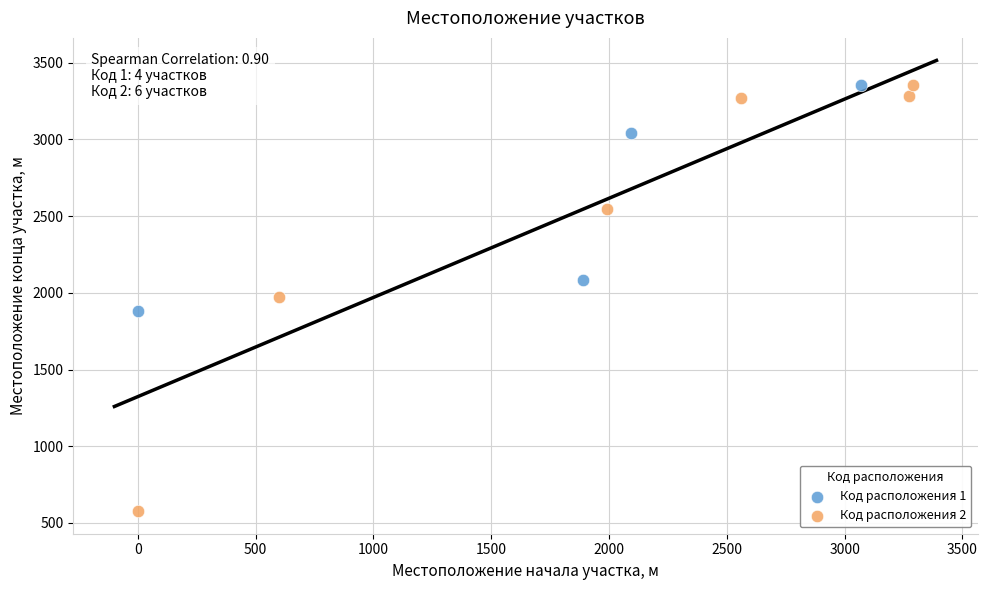

Which series contains the lowest Y value?

Код расположения 2